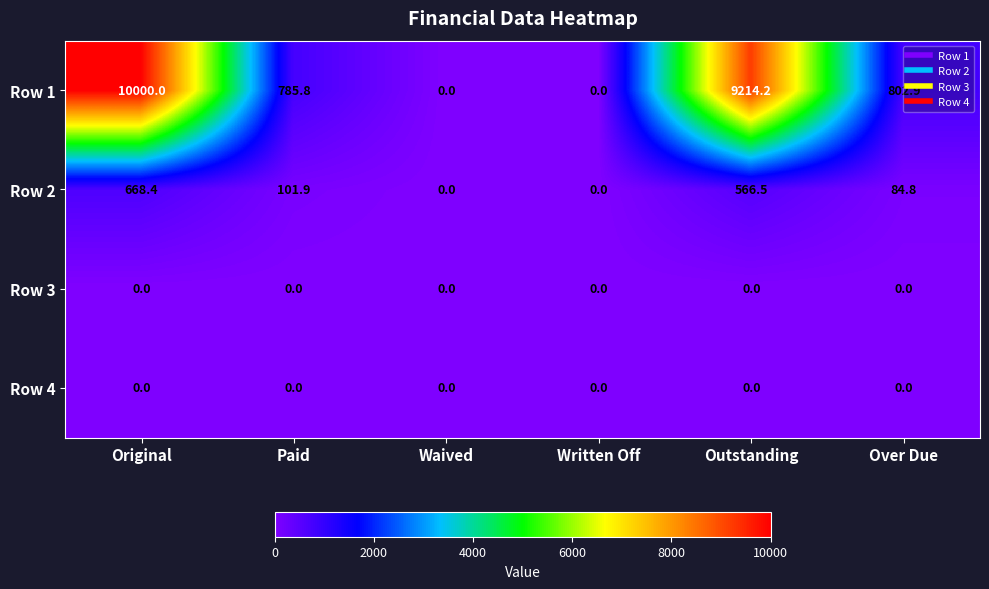

How many data points does each series have?

6